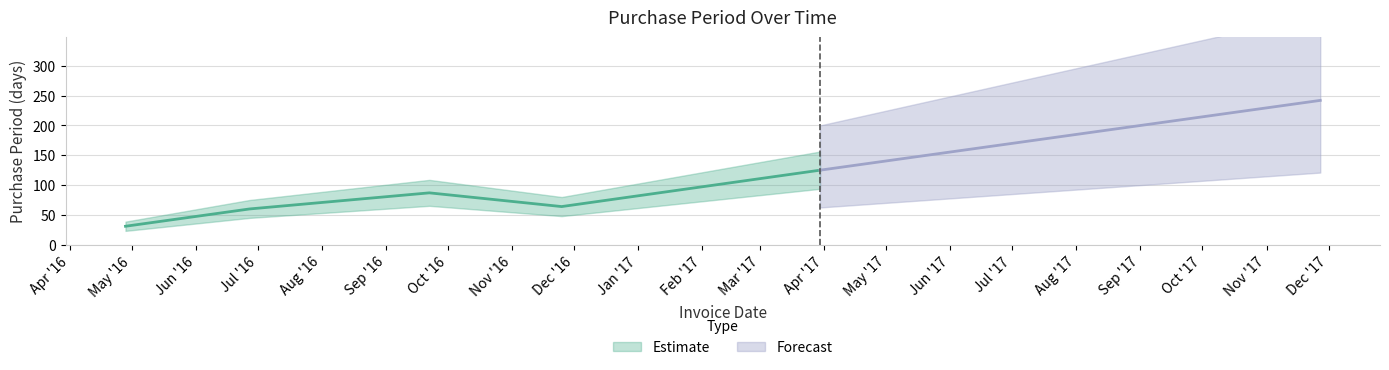

How many values are below 87?

3